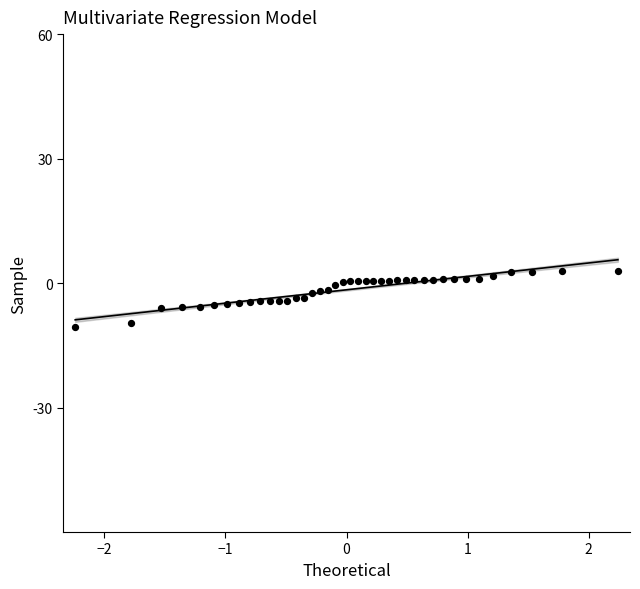

What is the range of X values (max minus min)?

4.5